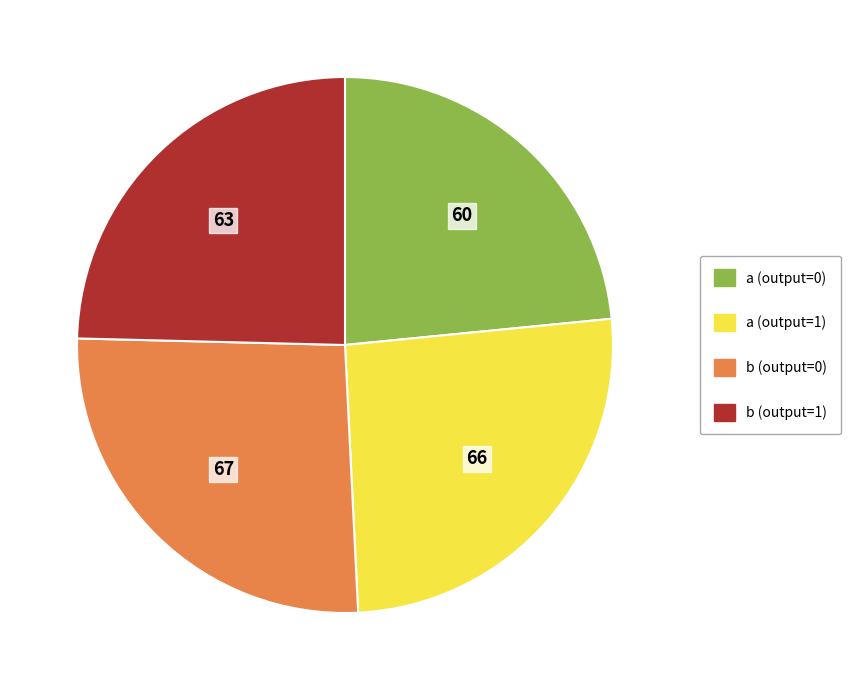

Do a (output=0) and b (output=1) together represent more than half of the pie?

No